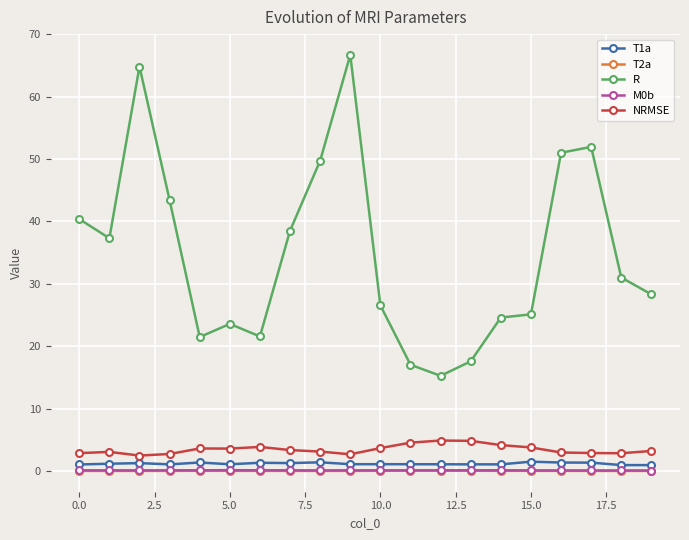

Which series has the widest spread of values?

R